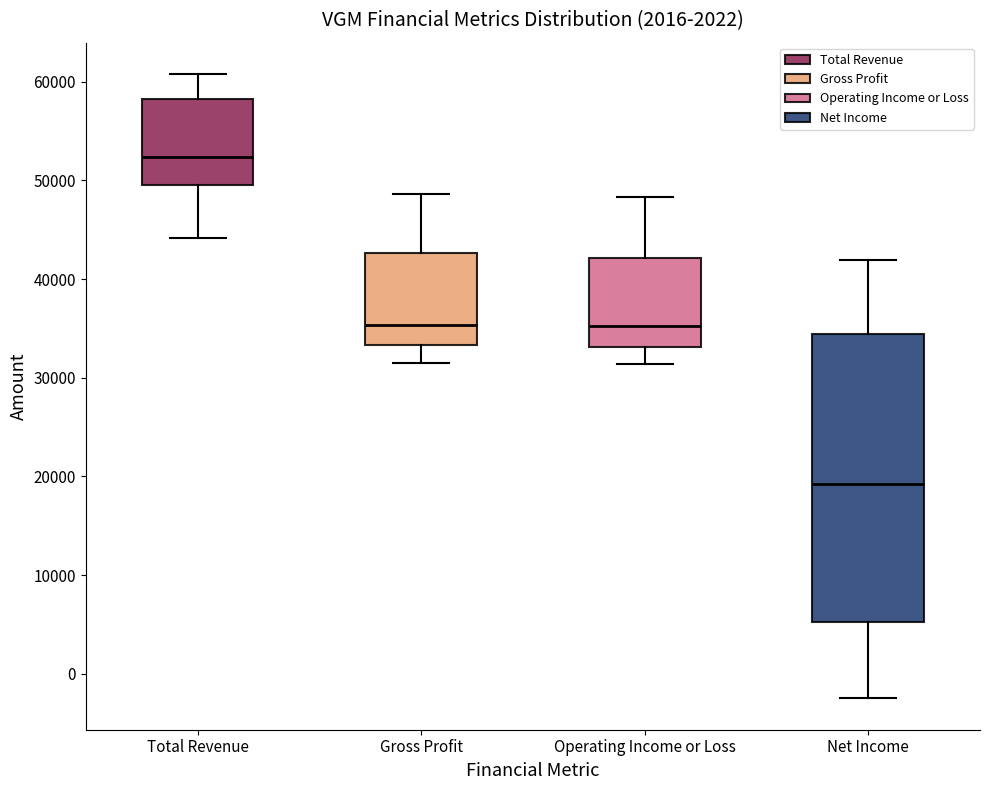

Which box has the highest median line?

Total Revenue